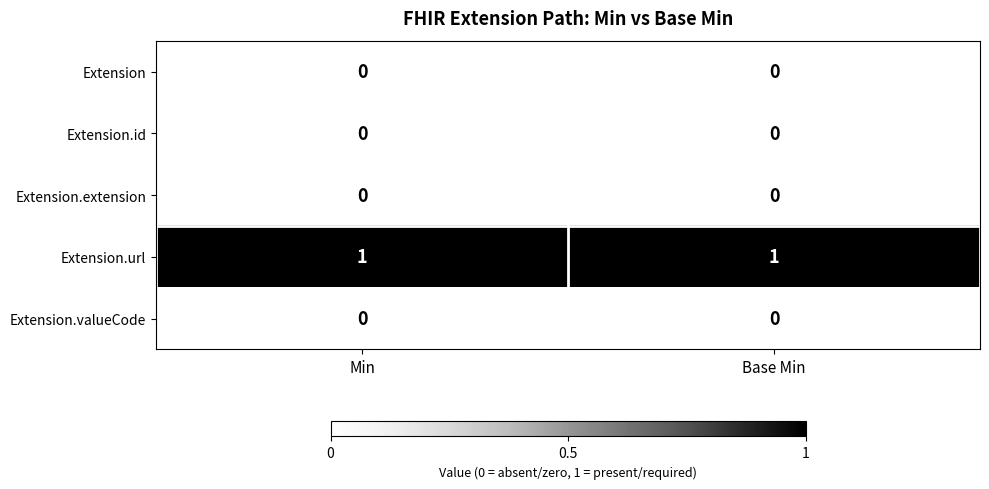

Is the value of Extension.valueCode at Min greater than the value of Extension.url at Min?

No